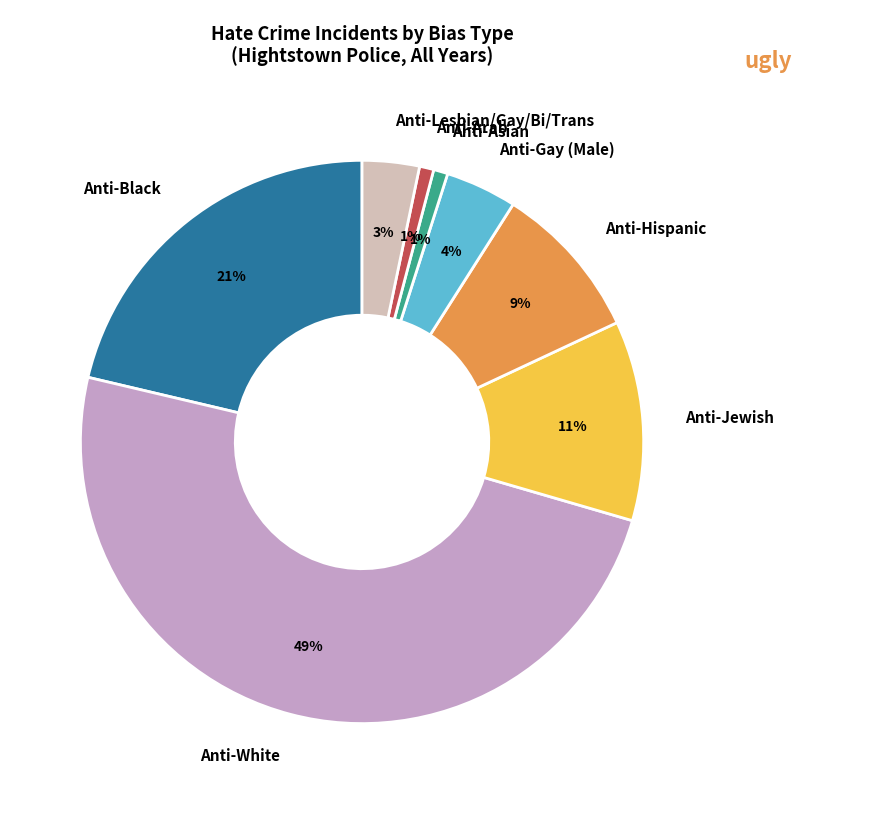

To the nearest percent, what is the combined percentage of Anti-Asian and Anti-Hispanic?

10%